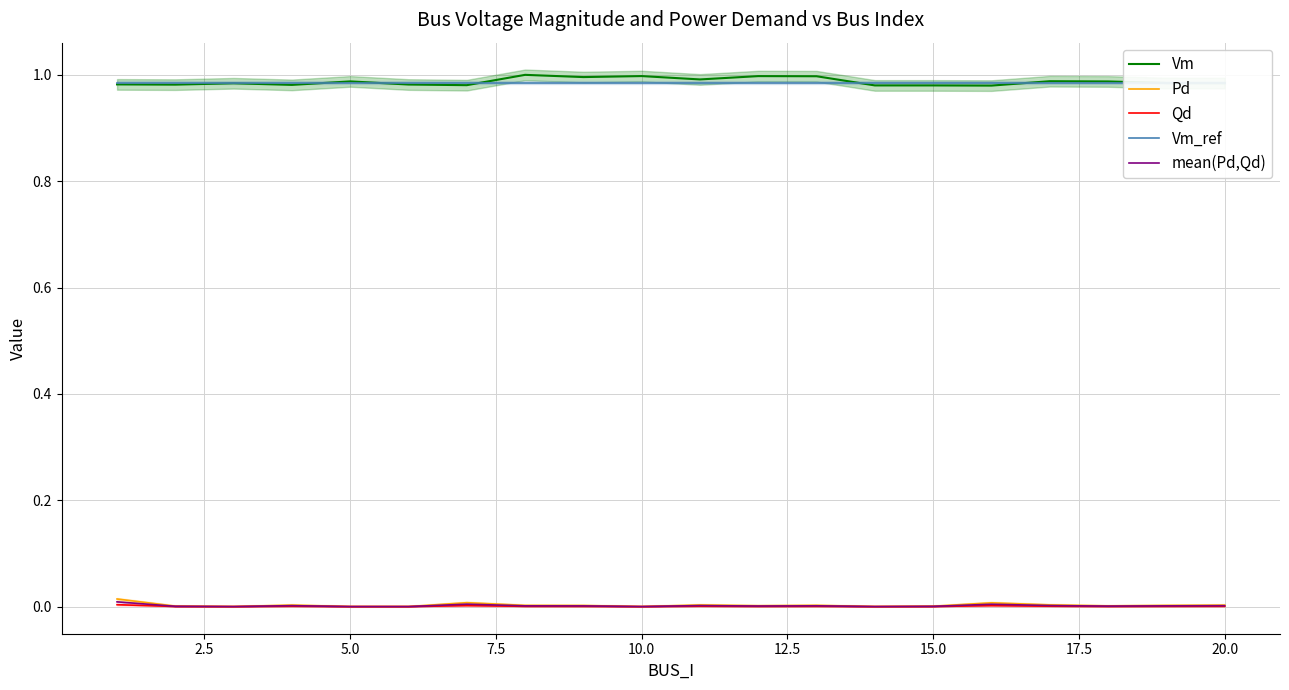

Does the chart display data point markers on the line(s)?

No